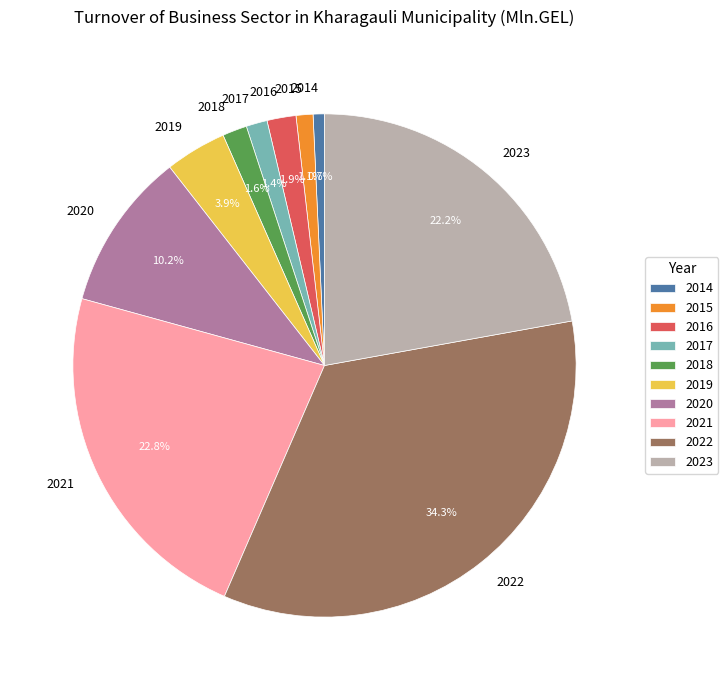

Which category has the biggest portion of the pie?

2022